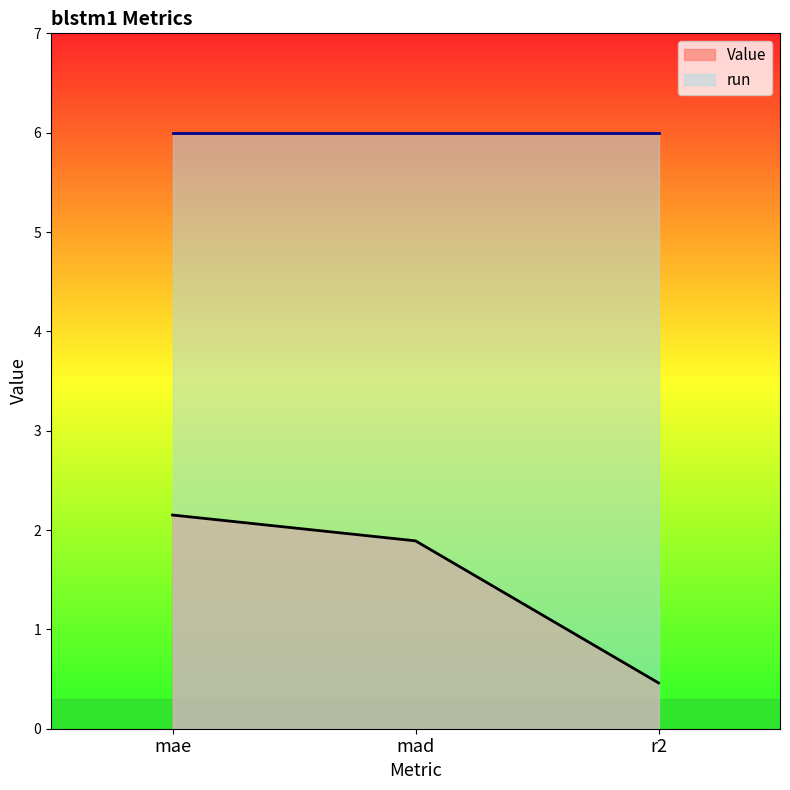

Reading left to right, transcribe all the data shown in this chart.

2.2	1.9	0.5